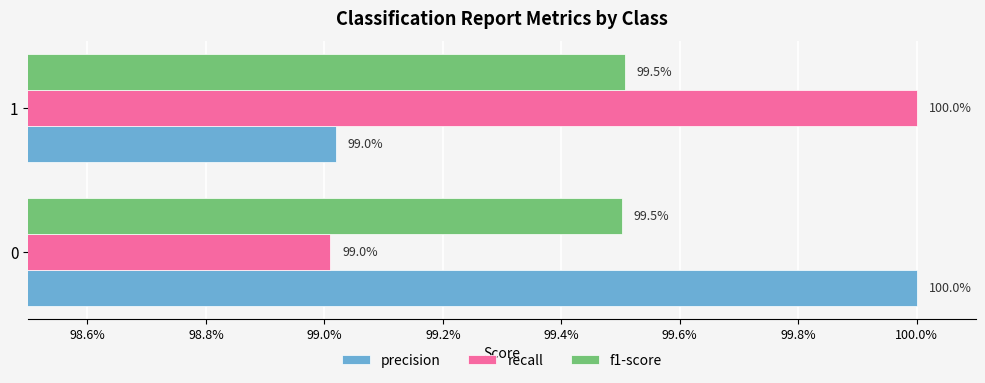

What are all the series names shown in the legend?

precision, recall, f1-score